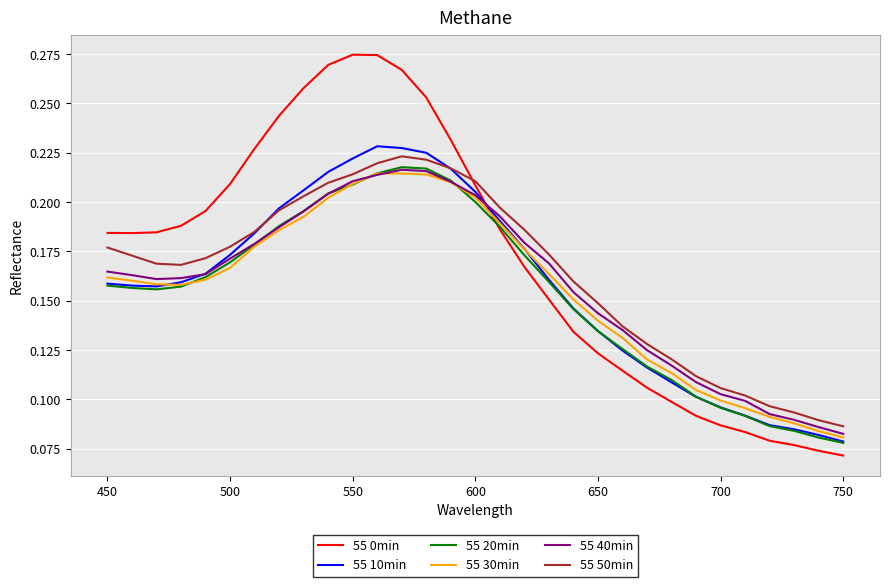

How many lines are shown in the chart?

6